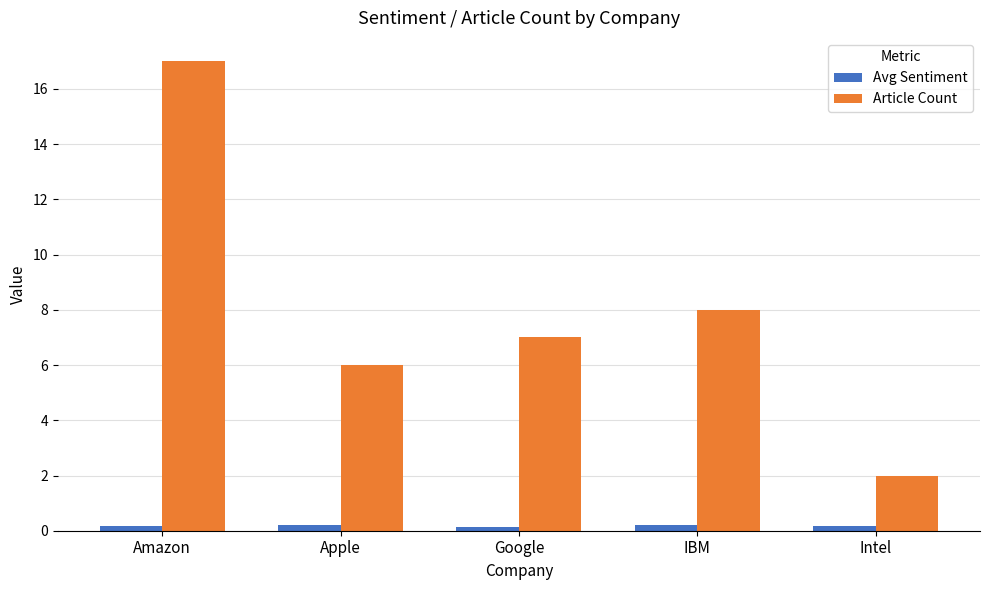

The Article Count series shows 2.0 at Intel. True or false?

True